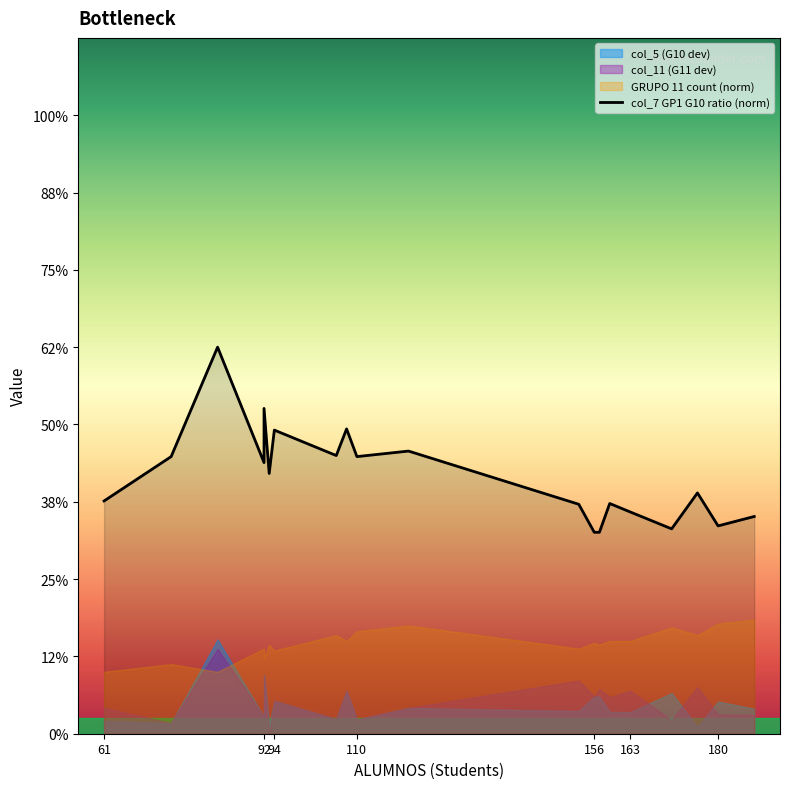

Is it true that the value at 92 is 0.5?

False